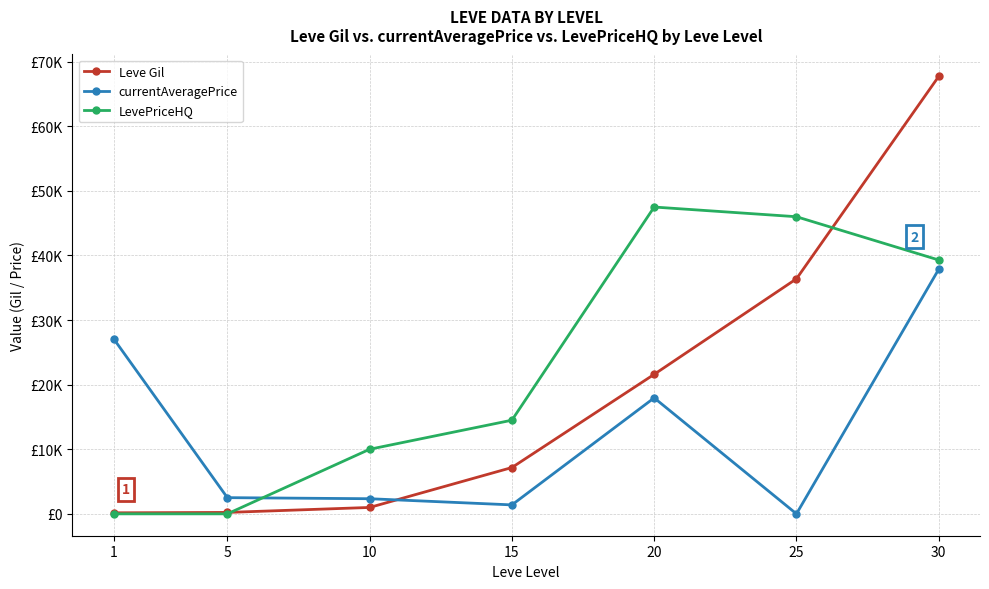

Between 30 and 15, which is larger?

30